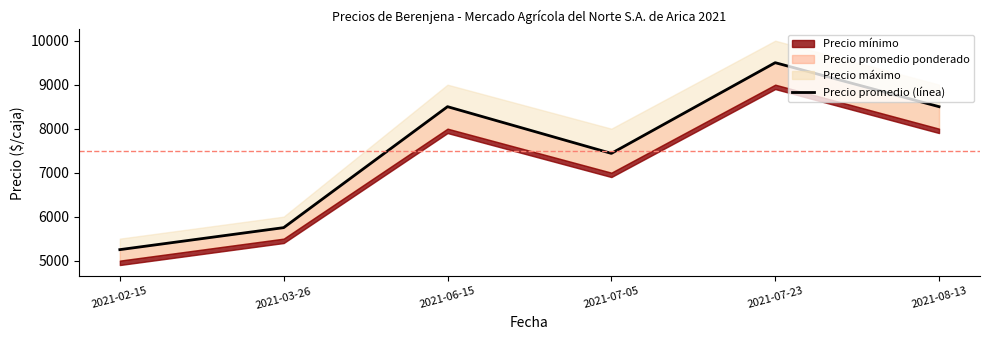

Reading left to right, list all the values displayed in this chart.

5250	5750	8500	7438	9500	8500